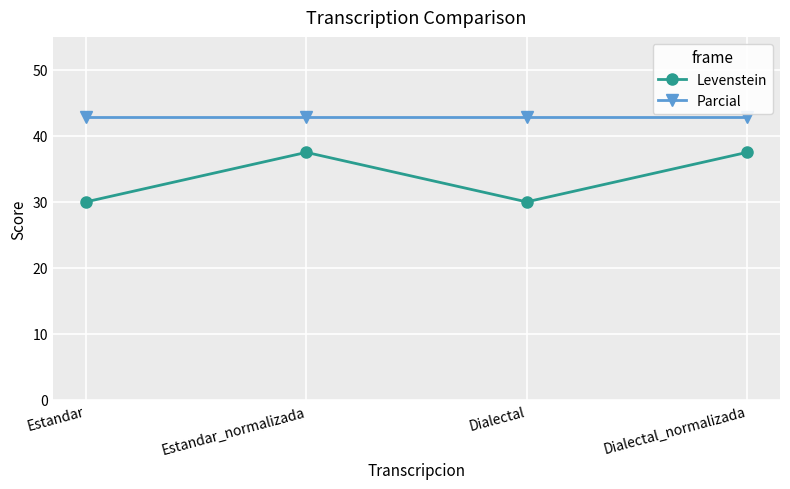

Reading left to right, transcribe all the data shown in this chart.

Levenstein: 30.0	37.5	30.0	37.5
Parcial: 42.9	42.9	42.9	42.9